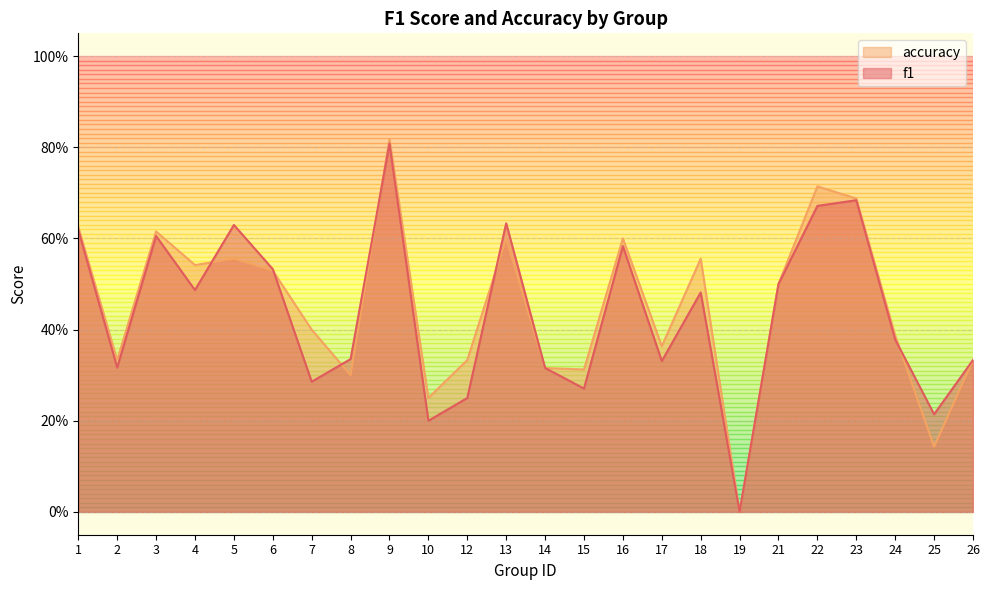

Does the chart have visible grid lines?

Yes